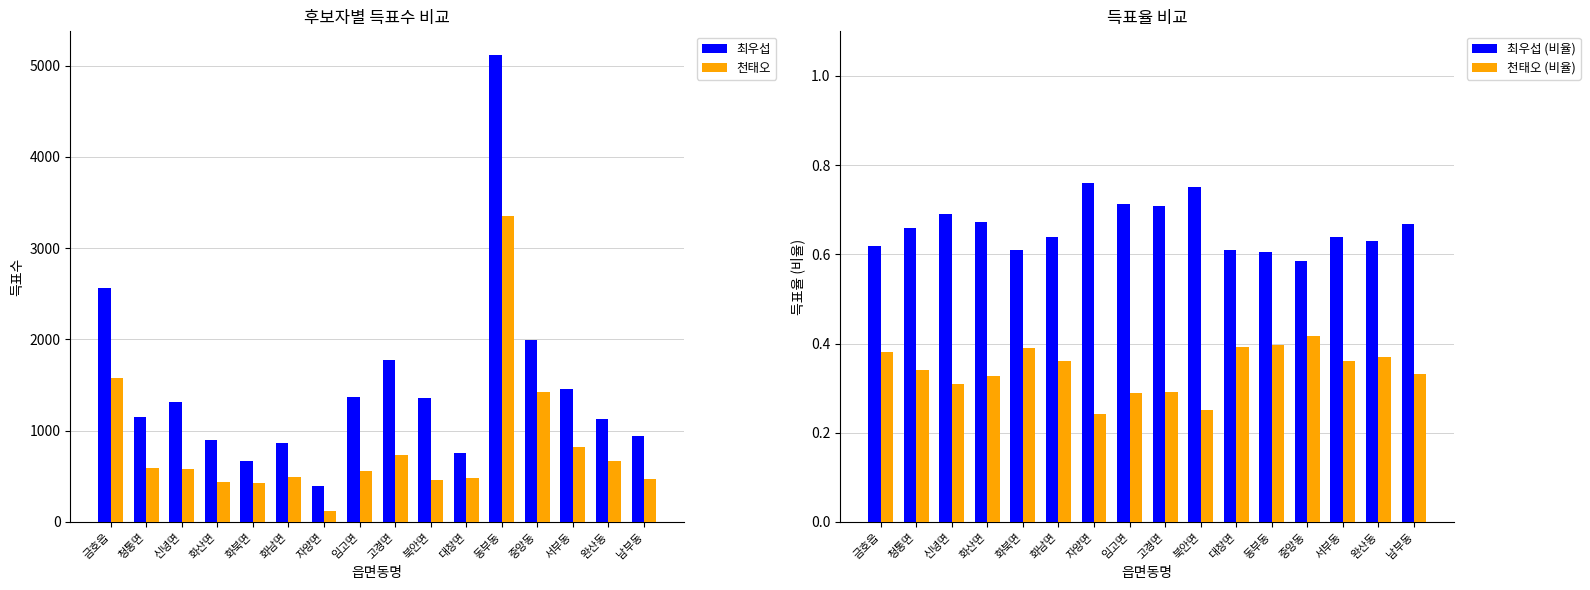

Are the bars grouped side by side (vs. stacked)?

Yes